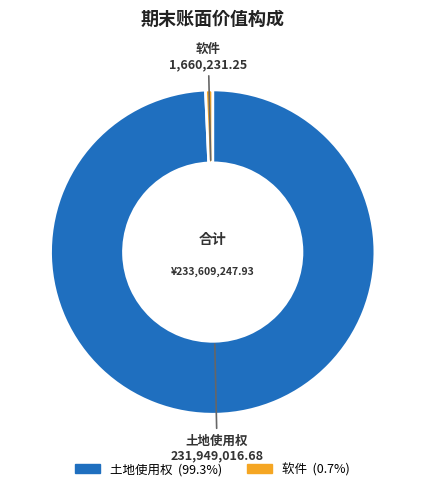

How many slices are in this pie chart?

2